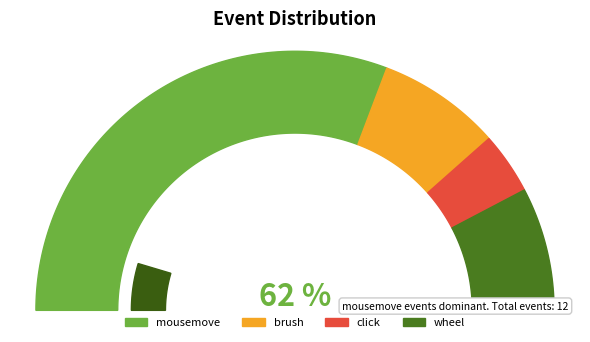

To the nearest percent, what percentage of the pie is click?

8%